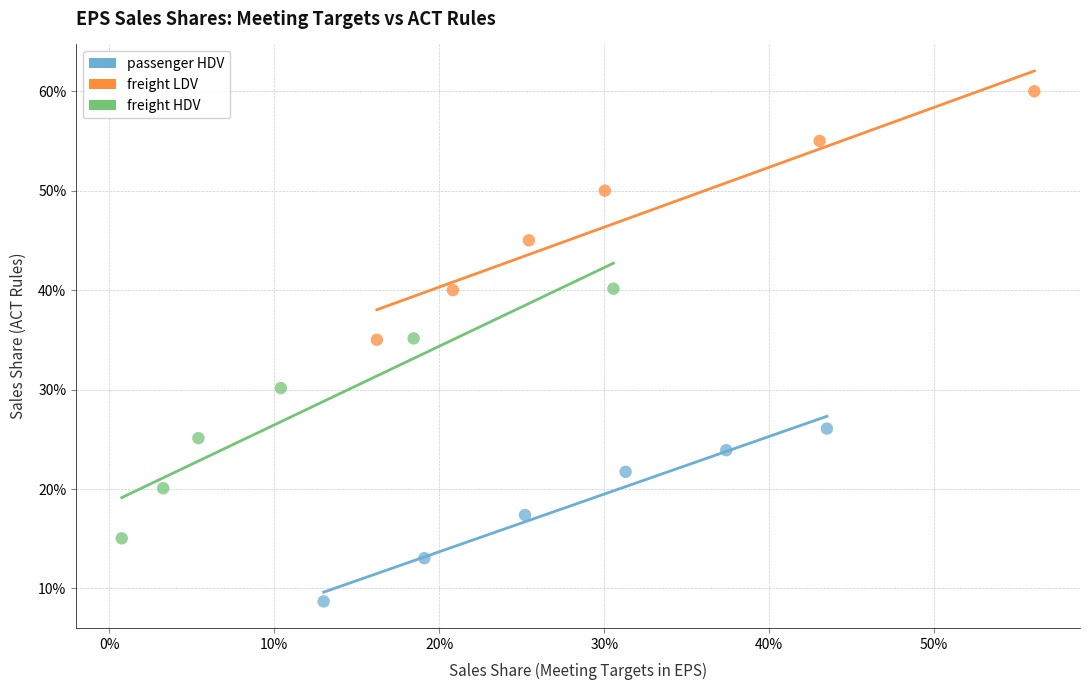

Which series has the widest spread of Y values?

freight HDV